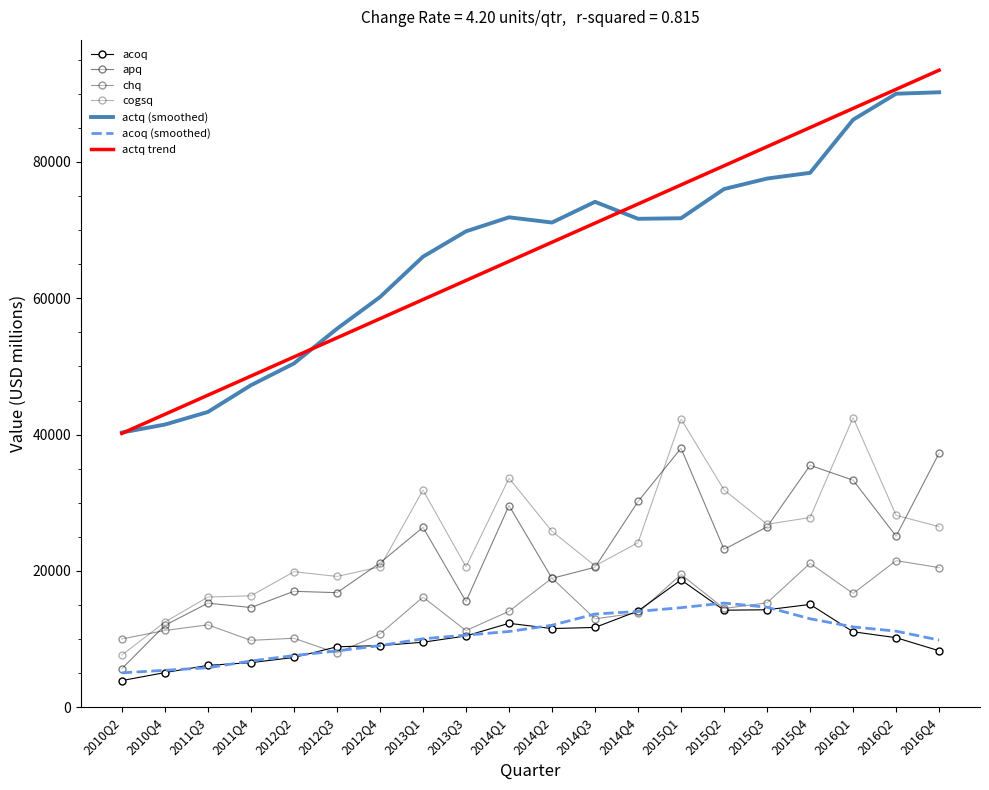

Rank the categories by apq value from highest to lowest.

2015Q1, 2016Q4, 2015Q4, 2016Q1, 2014Q4, 2014Q1, 2015Q3, 2013Q1, 2016Q2, 2015Q2, 2012Q4, 2014Q3, 2014Q2, 2012Q2, 2012Q3, 2013Q3, 2011Q3, 2011Q4, 2010Q4, 2010Q2